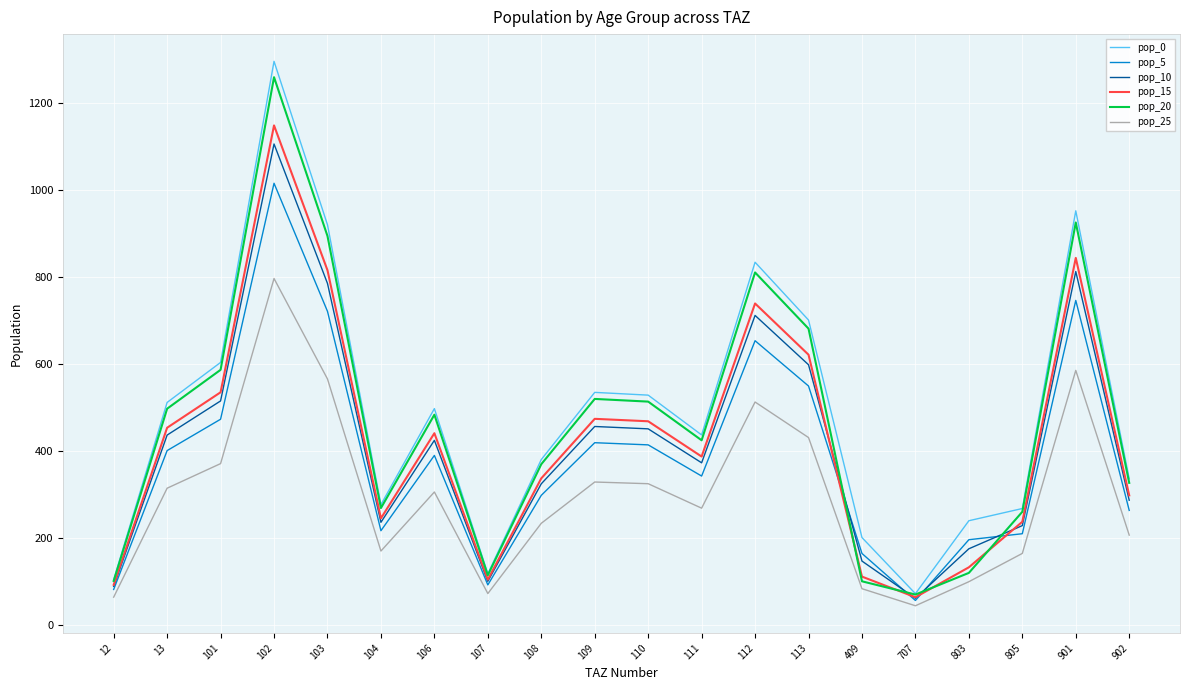

The value of pop_15 at 104 is 401.7. True or false?

False